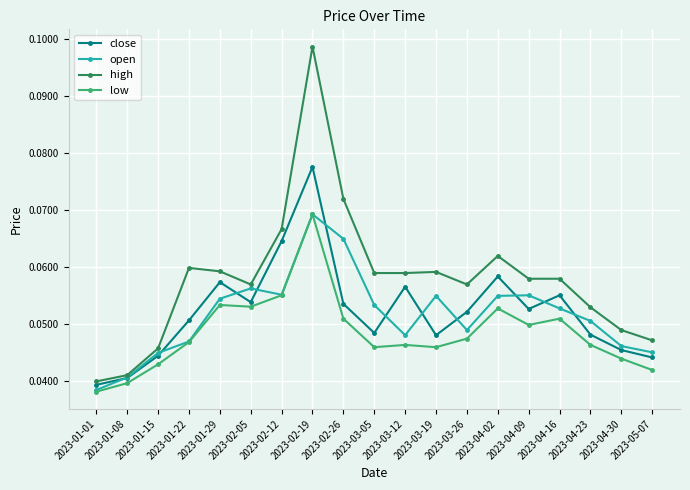

Which label corresponds to the largest value in the chart?

2023-02-19